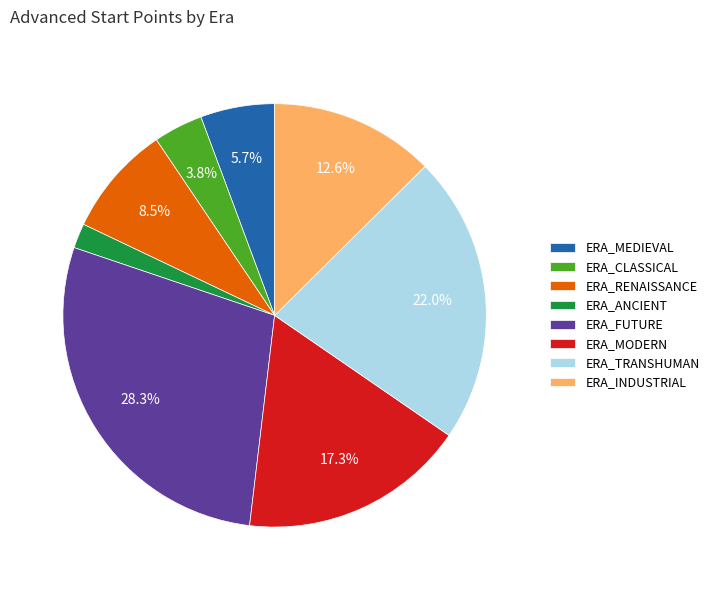

Between ERA_TRANSHUMAN and ERA_MEDIEVAL, which is larger?

ERA_TRANSHUMAN